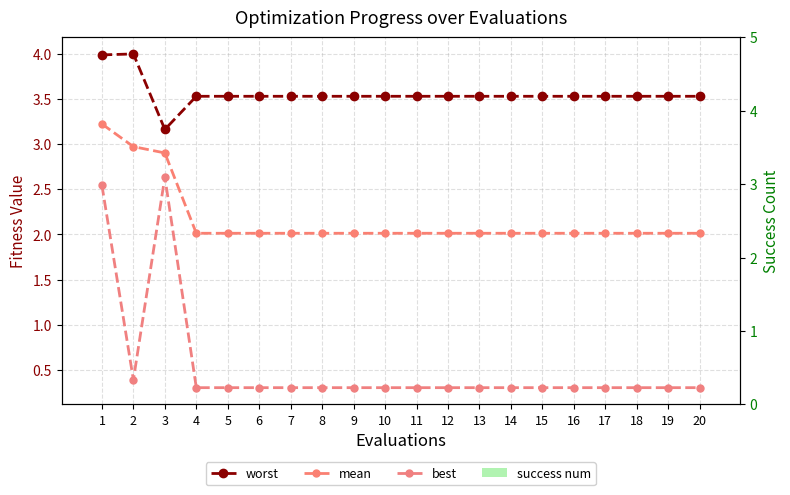

Which label corresponds to the smallest value in the chart?

1